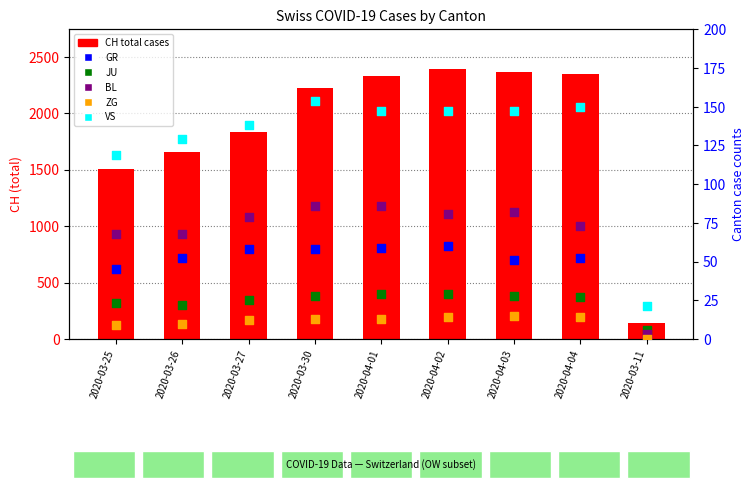

Which series has the largest total across all categories?

CH (total)